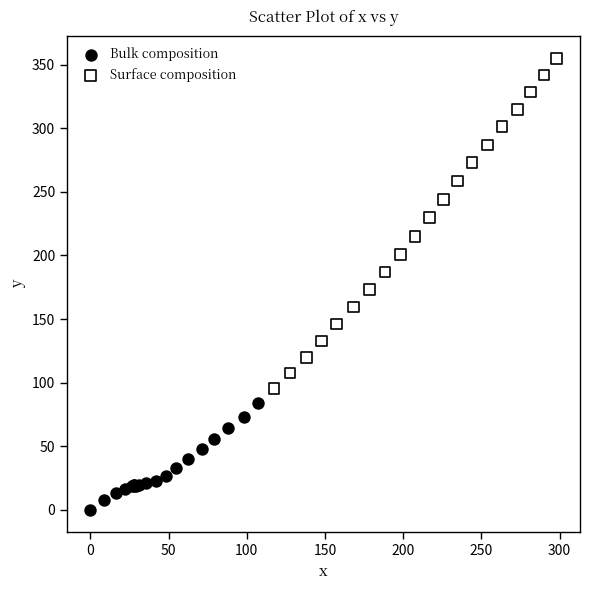

Which series reaches the minimum Y coordinate?

Bulk composition